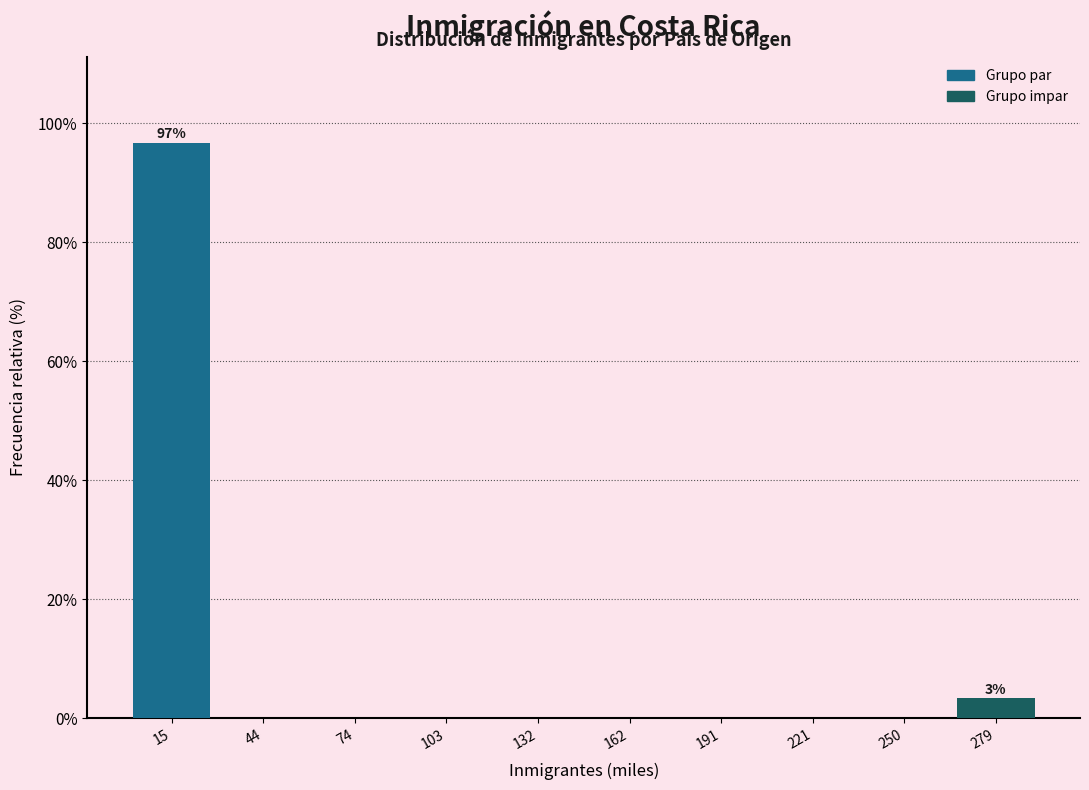

Which range on the x-axis has the tallest bar?

0 to 30